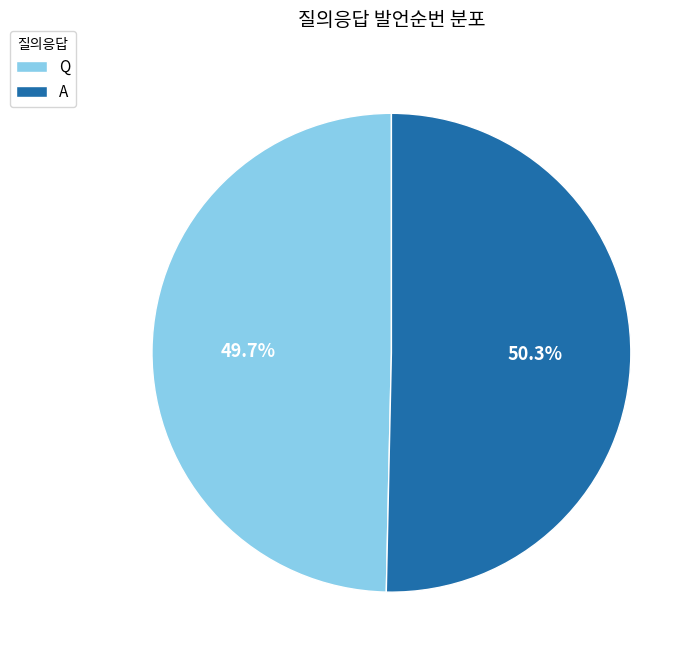

How many segments does this pie chart have?

2